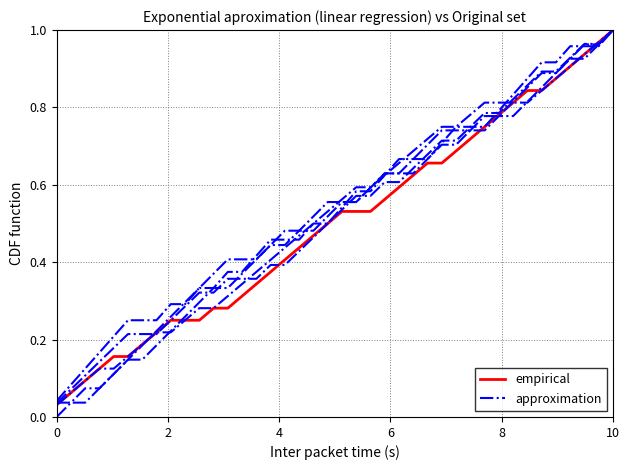

Reading left to right, extract all data points from this chart.

Profesor_24: 0.0	0.1	0.1	0.1	0.2	0.2	0.2	0.2	0.2	0.2	0.2	0.3	0.3	0.3	0.3	0.4	0.4	0.4	0.5	0.5	0.5	0.5	0.5	0.6	0.6	0.6	0.7	0.7	0.7	0.7	0.8	0.8	0.8	0.8	0.8	0.9	0.9	0.9	1.0	1.0
Profesor_36: 0.0	0.0	0.1	0.1	0.1	0.1	0.1	0.2	0.2	0.3	0.3	0.3	0.3	0.4	0.4	0.4	0.4	0.5	0.5	0.6	0.6	0.6	0.6	0.6	0.6	0.6	0.7	0.7	0.7	0.7	0.7	0.8	0.8	0.8	0.9	0.9	0.9	1.0	1.0	1.0
Profesor_59: 0.0	0.1	0.1	0.2	0.2	0.2	0.2	0.2	0.3	0.3	0.3	0.3	0.4	0.4	0.4	0.5	0.5	0.5	0.5	0.5	0.5	0.6	0.6	0.6	0.7	0.7	0.7	0.7	0.8	0.8	0.8	0.8	0.8	0.9	0.9	0.9	1.0	1.0	1.0	1.0
Profesor_2: 0.0	0.0	0.0	0.1	0.1	0.1	0.2	0.2	0.3	0.3	0.3	0.4	0.4	0.4	0.4	0.4	0.5	0.5	0.5	0.5	0.6	0.6	0.6	0.6	0.6	0.7	0.7	0.7	0.7	0.7	0.8	0.8	0.8	0.9	0.9	0.9	0.9	0.9	1.0	1.0
Profesor_7: 0.0	0.1	0.1	0.1	0.2	0.2	0.2	0.2	0.2	0.3	0.3	0.3	0.4	0.4	0.4	0.4	0.4	0.4	0.5	0.5	0.5	0.6	0.6	0.6	0.6	0.6	0.7	0.7	0.7	0.8	0.8	0.8	0.8	0.9	0.9	0.9	0.9	1.0	1.0	1.0
Profesor_37: 0.0	0.1	0.1	0.1	0.1	0.2	0.2	0.2	0.2	0.2	0.3	0.3	0.3	0.3	0.4	0.4	0.4	0.5	0.5	0.5	0.6	0.6	0.6	0.6	0.7	0.7	0.7	0.8	0.8	0.8	0.8	0.8	0.8	0.8	0.8	0.9	0.9	0.9	1.0	1.0